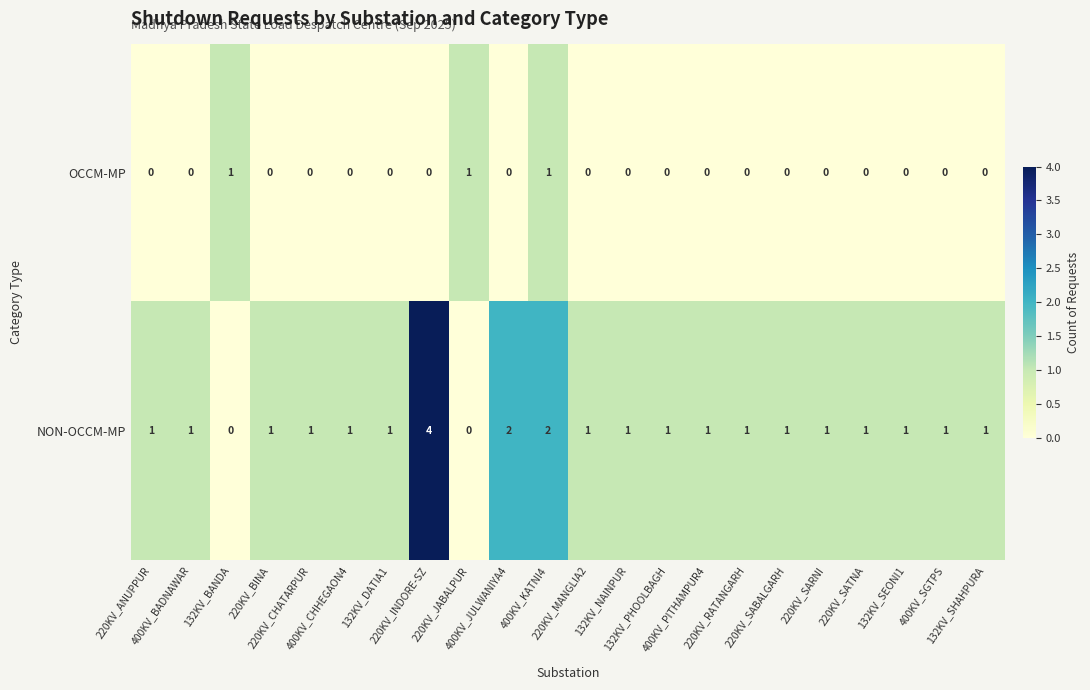

Which series has the largest range (max minus min)?

NON-OCCM-MP